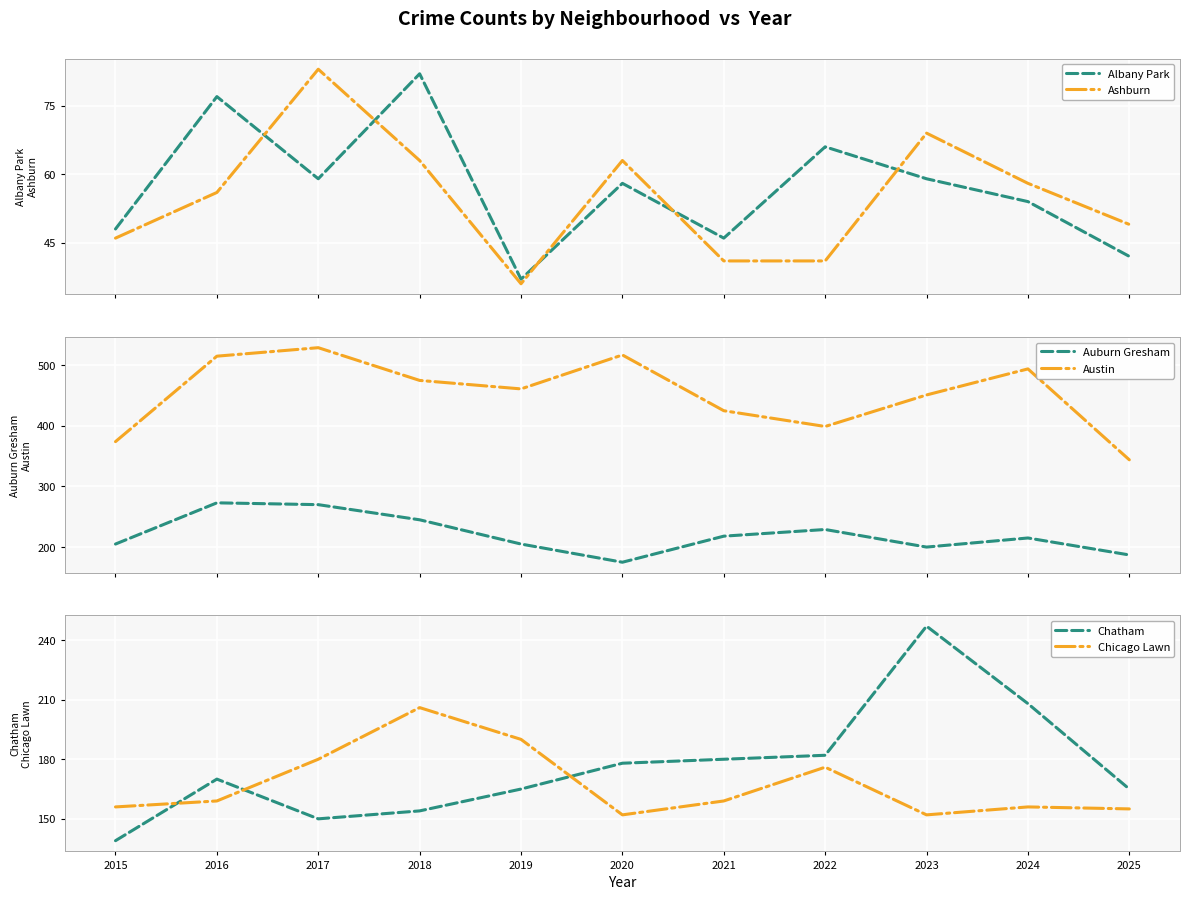

How many distinct data groups are displayed?

6